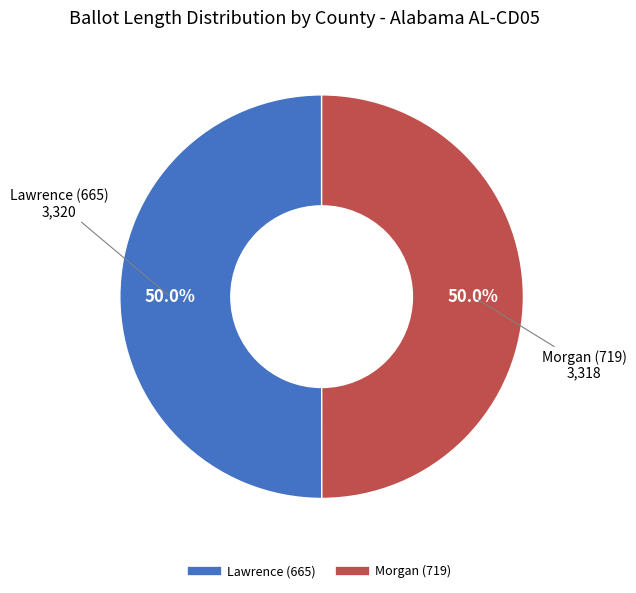

How many slices are in this pie chart?

2